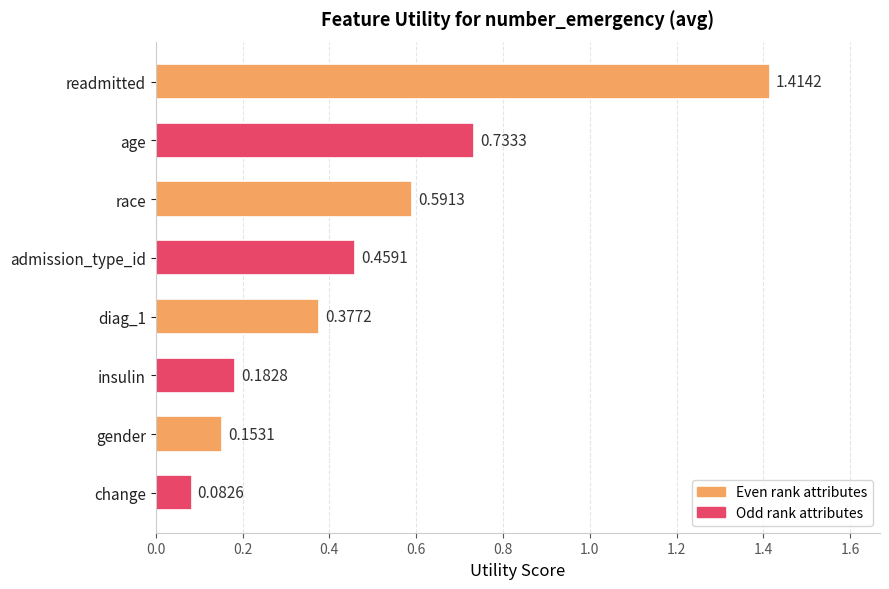

What is the label of the 2nd bar from the bottom?

gender